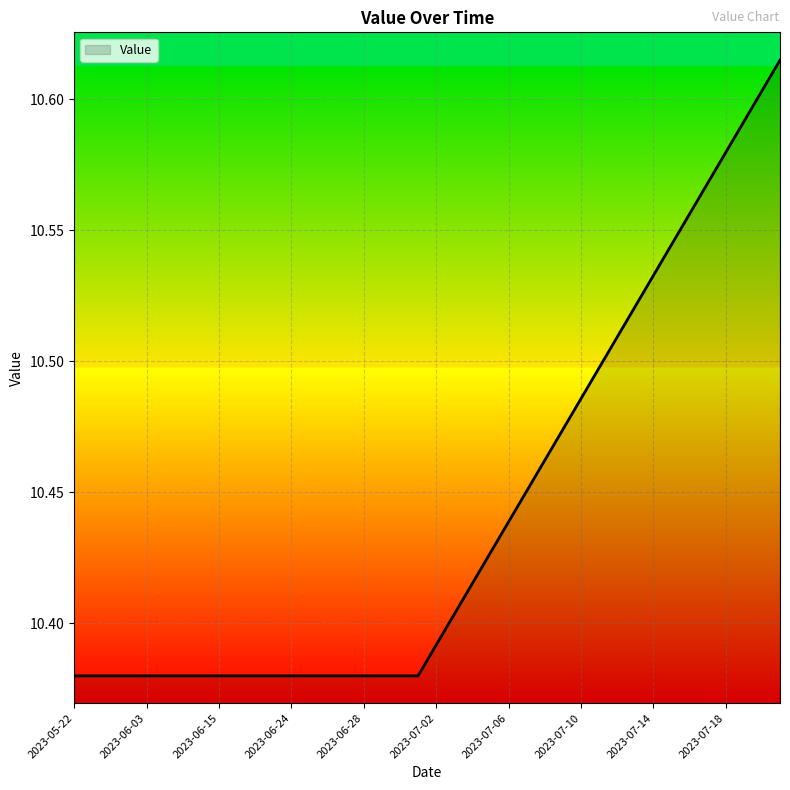

Is this an area chart (filled region under the line)?

Yes